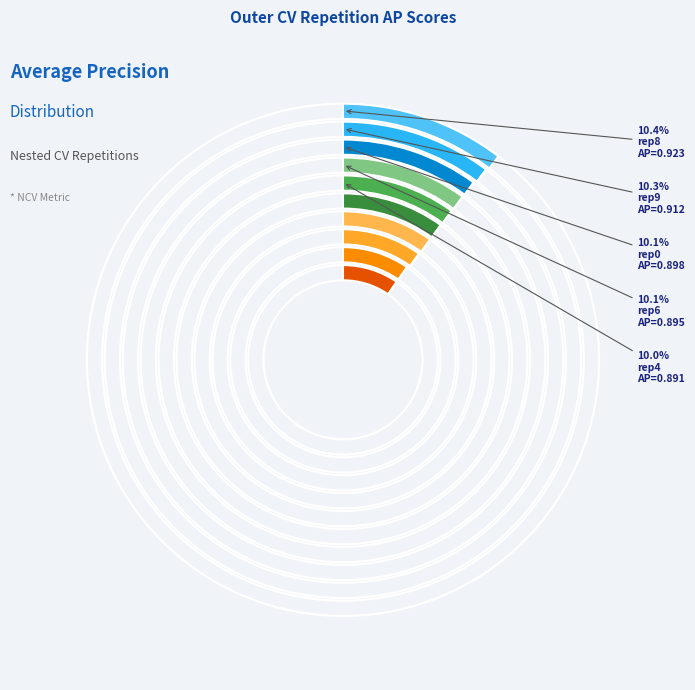

How many slices are in this pie chart?

10